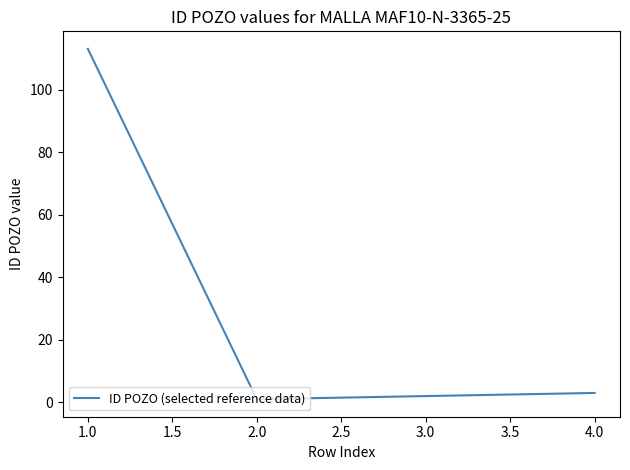

At which label is the value closest to 57?

4.0